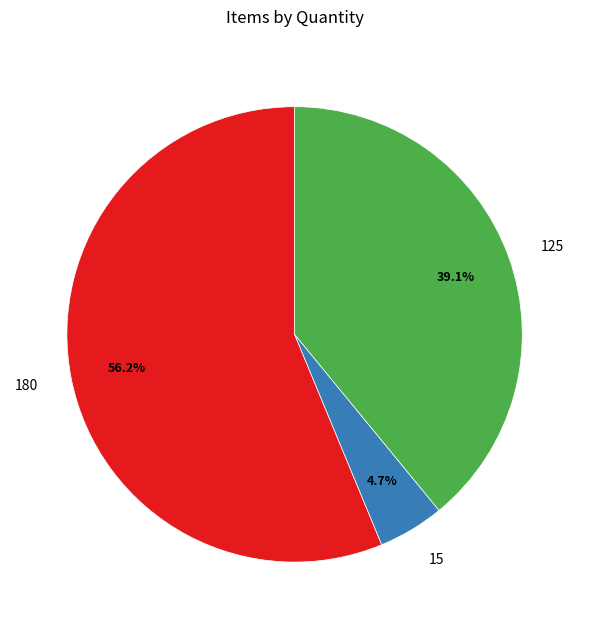

How many segments does this pie chart have?

3